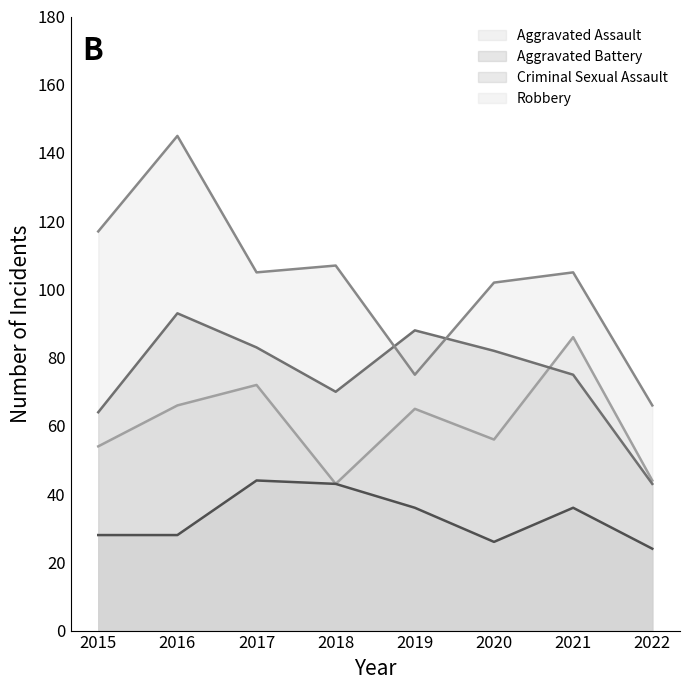

Reading left to right, what are all the values shown in this chart?

Aggravated Assault: 2015=54	2016=66	2017=72	2018=43	2019=65	2020=56	2021=86	2022=44
Aggravated Battery: 2015=64	2016=93	2017=83	2018=70	2019=88	2020=82	2021=75	2022=43
Criminal Sexual Assault: 2015=28	2016=28	2017=44	2018=43	2019=36	2020=26	2021=36	2022=24
Robbery: 2015=117	2016=145	2017=105	2018=107	2019=75	2020=102	2021=105	2022=66